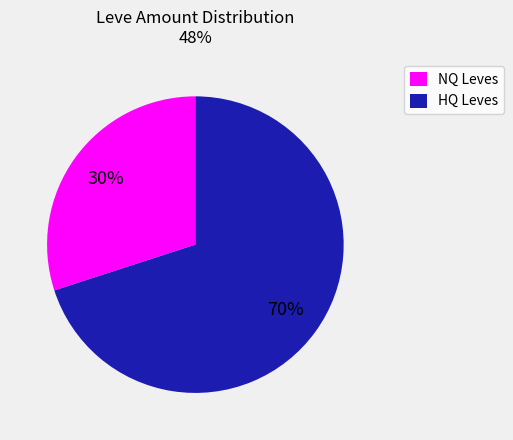

Is there a majority slice in this chart?

Yes